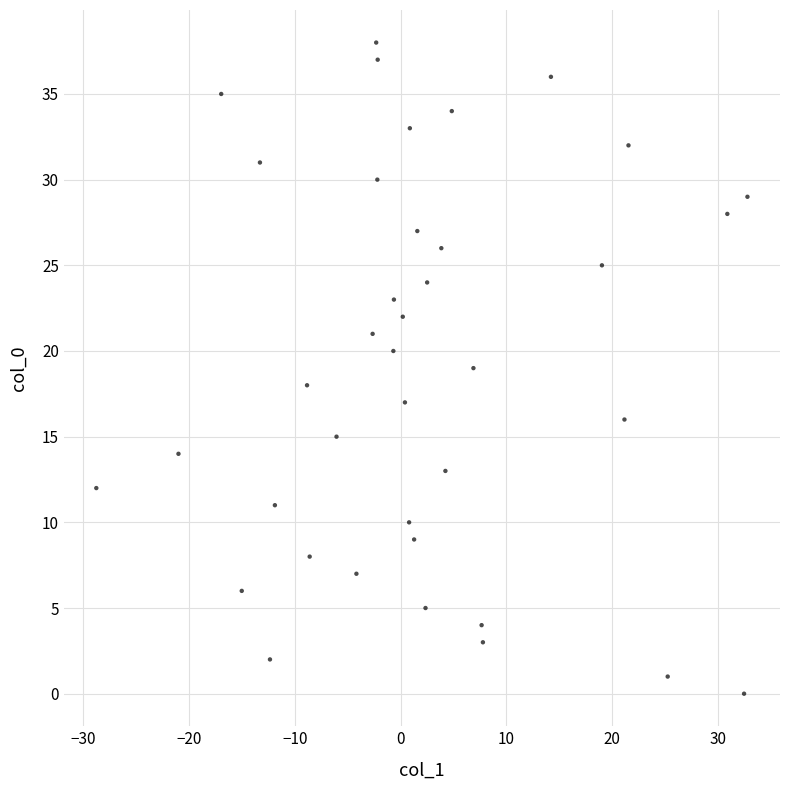

What is the range of Y values (max minus min)?

38